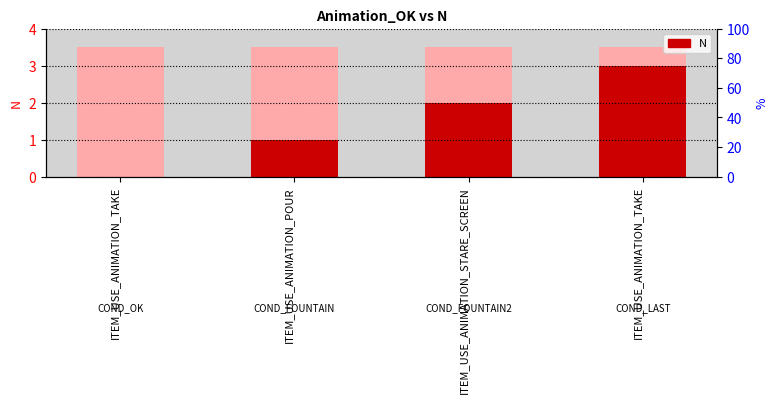

What is the difference between the maximum and minimum values?

3